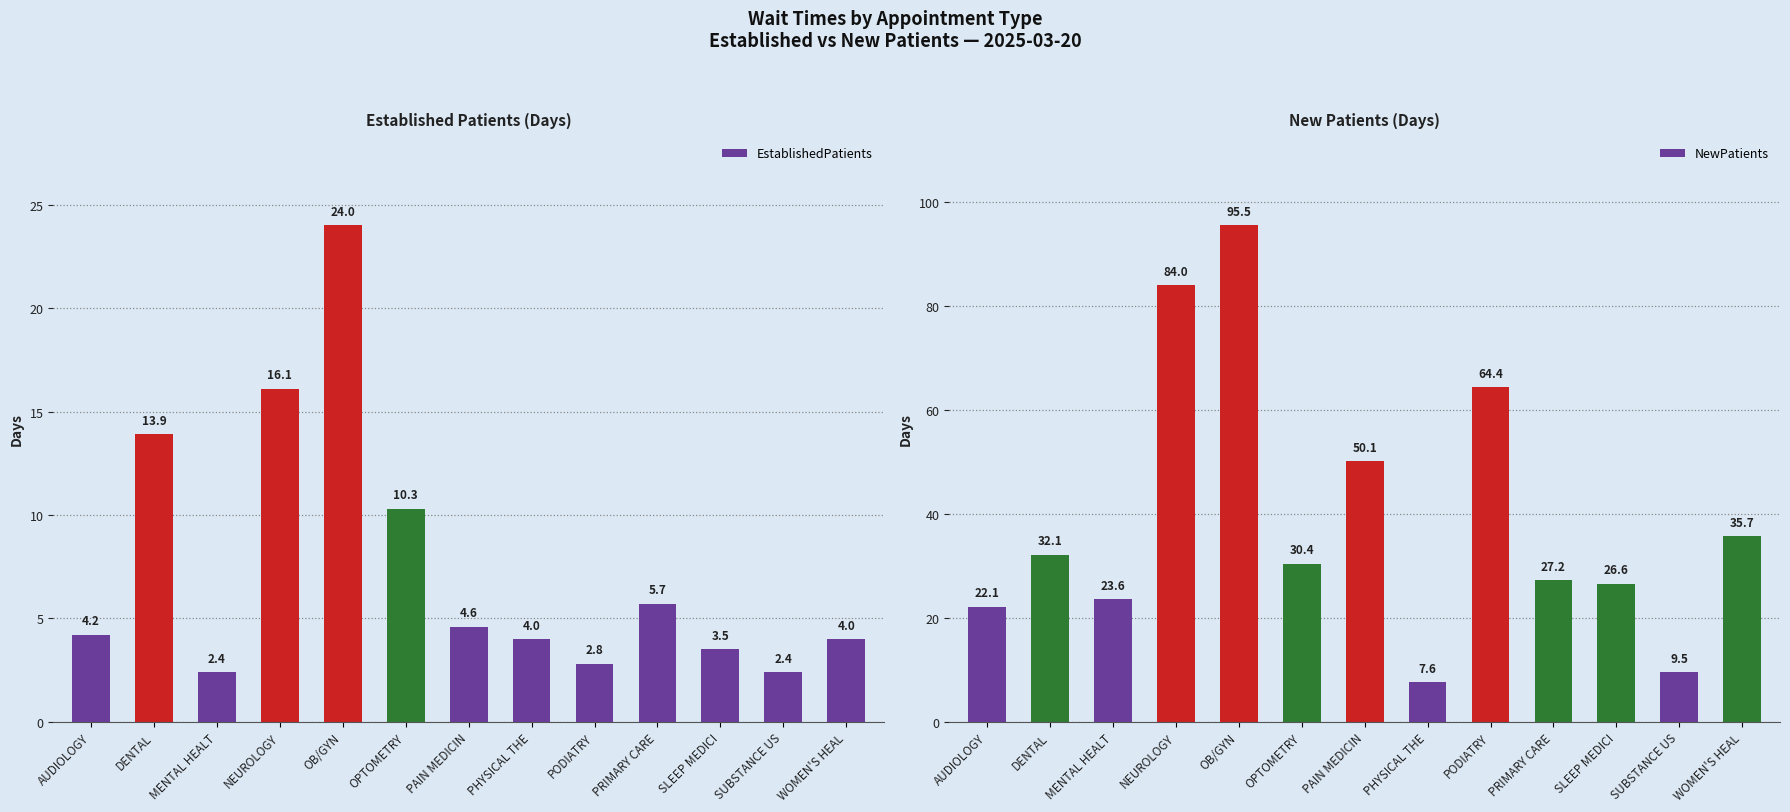

What position from the left is PAIN MEDICIN?

7